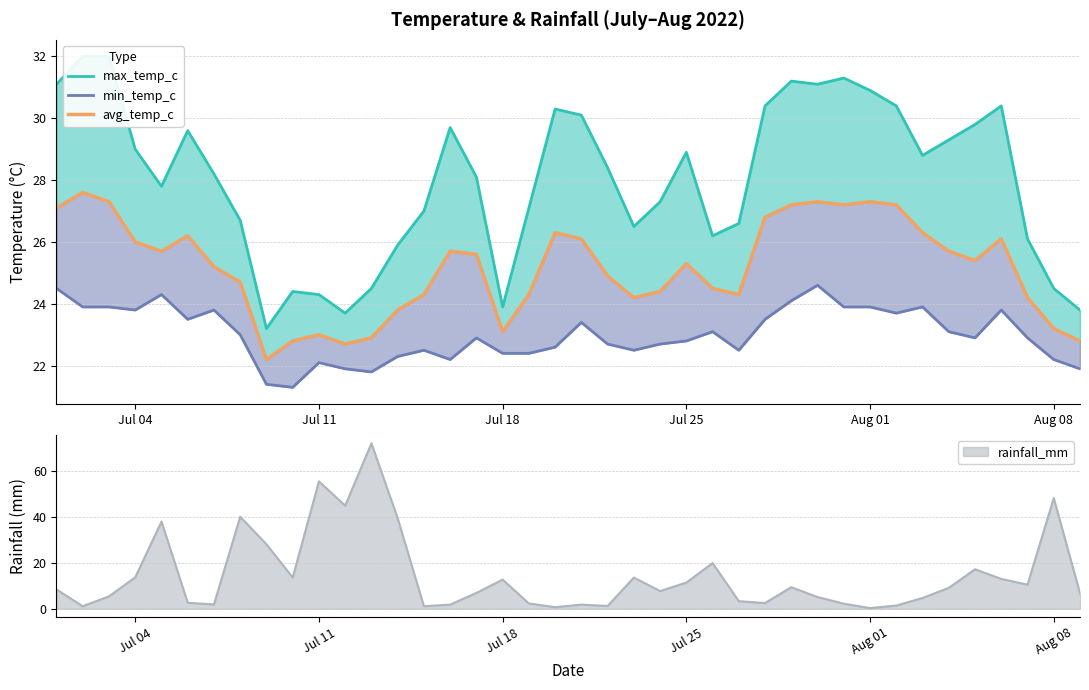

Between 24 and Jul 11, which is larger?

Jul 11